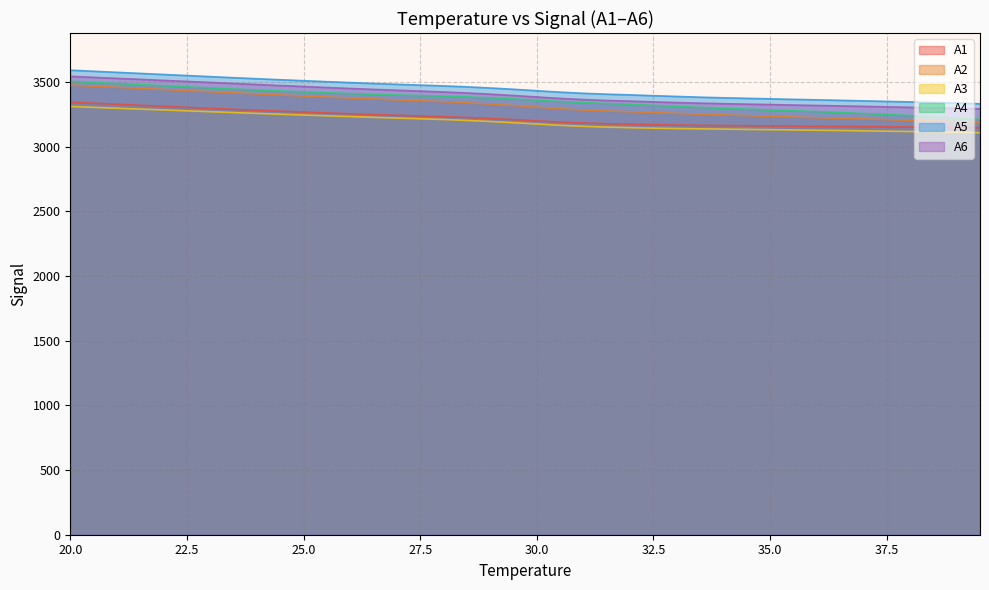

Reading left to right, list all the values displayed in this chart.

A1: 20.0=3344.1	20.5=3336.2	21.0=3328.2	21.5=3320.3	22.0=3312.3	22.5=3304.4	23.0=3296.4	23.5=3288.9	24.0=3281.7	24.5=3274.8	25.0=3268.0	25.5=3261.3	26.0=3254.8	26.5=3248.7	27.0=3242.9	27.5=3237.7	28.0=3232.3	28.5=3225.8	29.0=3218.2	29.5=3209.4	30.0=3199.8	30.5=3190.6	31.0=3183.3	31.5=3177.8	32.0=3173.9	32.5=3170.0	33.0=3167.2	33.5=3165.2	34.0=3163.6	34.5=3162.1	35.0=3160.6	35.5=3159.1	36.0=3157.6	36.5=3156.2	37.0=3154.7	37.5=3153.3	38.0=3151.9	38.5=3150.5	39.0=3149.0	39.5=3147.4
A2: 20.0=3476.4	20.5=3467.9	21.0=3459.5	21.5=3451.0	22.0=3442.5	22.5=3434.1	23.0=3425.6	23.5=3416.9	24.0=3408.3	24.5=3400.1	25.0=3392.0	25.5=3384.1	26.0=3376.4	26.5=3369.2	27.0=3362.2	27.5=3355.4	28.0=3348.4	28.5=3339.9	29.0=3329.7	29.5=3318.4	30.0=3305.9	30.5=3293.7	31.0=3283.7	31.5=3276.2	32.0=3270.5	32.5=3263.7	33.0=3257.5	33.5=3251.5	34.0=3245.9	34.5=3240.4	35.0=3234.9	35.5=3229.7	36.0=3224.5	36.5=3219.6	37.0=3214.6	37.5=3209.5	38.0=3204.3	38.5=3199.0	39.0=3193.6	39.5=3187.7
A3: 20.0=3311.1	20.5=3304.3	21.0=3297.6	21.5=3290.8	22.0=3284.1	22.5=3277.4	23.0=3270.6	23.5=3263.9	24.0=3257.4	24.5=3251.1	25.0=3245.0	25.5=3239.0	26.0=3233.0	26.5=3227.1	27.0=3221.4	27.5=3216.0	28.0=3210.2	28.5=3203.2	29.0=3195.0	29.5=3185.8	30.0=3175.6	30.5=3165.5	31.0=3157.6	31.5=3151.6	32.0=3147.2	32.5=3143.1	33.0=3140.6	33.5=3138.1	34.0=3135.8	34.5=3133.7	35.0=3131.6	35.5=3129.6	36.0=3127.2	36.5=3125.1	37.0=3122.4	37.5=3119.9	38.0=3117.4	38.5=3114.7	39.0=3111.7	39.5=3107.9
A4: 20.0=3505.4	20.5=3496.9	21.0=3488.4	21.5=3479.8	22.0=3471.3	22.5=3462.8	23.0=3454.3	23.5=3446.1	24.0=3438.3	24.5=3430.9	25.0=3423.8	25.5=3417.2	26.0=3410.9	26.5=3405.0	27.0=3399.8	27.5=3395.3	28.0=3390.6	28.5=3384.8	29.0=3378.0	29.5=3369.8	30.0=3360.0	30.5=3350.0	31.0=3341.6	31.5=3334.2	32.0=3328.2	32.5=3319.7	33.0=3312.0	33.5=3303.6	34.0=3296.9	34.5=3290.1	35.0=3283.7	35.5=3277.5	36.0=3271.6	36.5=3264.2	37.0=3256.7	37.5=3249.2	38.0=3240.8	38.5=3231.4	39.0=3221.6	39.5=3210.9
A5: 20.0=3591.6	20.5=3583.3	21.0=3575.0	21.5=3566.7	22.0=3558.4	22.5=3550.1	23.0=3541.8	23.5=3533.5	24.0=3525.5	24.5=3517.8	25.0=3510.3	25.5=3502.8	26.0=3495.6	26.5=3488.7	27.0=3482.2	27.5=3476.2	28.0=3470.1	28.5=3462.7	29.0=3453.9	29.5=3443.9	30.0=3432.7	30.5=3421.8	31.0=3412.8	31.5=3406.0	32.0=3400.8	32.5=3394.4	33.0=3388.5	33.5=3382.9	34.0=3378.0	34.5=3374.0	35.0=3370.0	35.5=3366.0	36.0=3362.2	36.5=3358.5	37.0=3354.3	37.5=3350.3	38.0=3346.3	38.5=3342.0	39.0=3337.5	39.5=3331.9
A6: 20.0=3544.0	20.5=3536.1	21.0=3528.3	21.5=3520.4	22.0=3512.5	22.5=3504.7	23.0=3496.8	23.5=3488.8	24.0=3480.8	24.5=3473.0	25.0=3465.3	25.5=3457.6	26.0=3450.1	26.5=3443.0	27.0=3436.3	27.5=3429.9	28.0=3423.2	28.5=3415.3	29.0=3406.1	29.5=3395.7	30.0=3384.3	30.5=3373.2	31.0=3364.2	31.5=3357.2	32.0=3352.2	32.5=3346.5	33.0=3341.0	33.5=3336.5	34.0=3332.5	34.5=3329.2	35.0=3325.7	35.5=3322.1	36.0=3318.7	36.5=3315.4	37.0=3311.7	37.5=3308.0	38.0=3304.2	38.5=3300.4	39.0=3296.8	39.5=3292.7